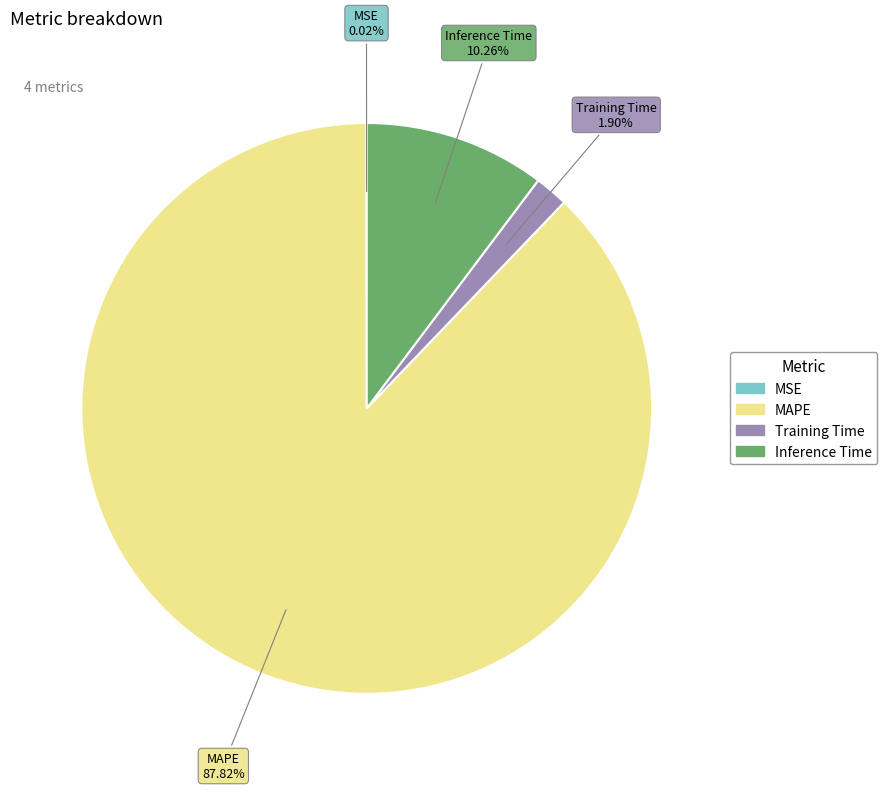

Is there a majority slice in this chart?

Yes